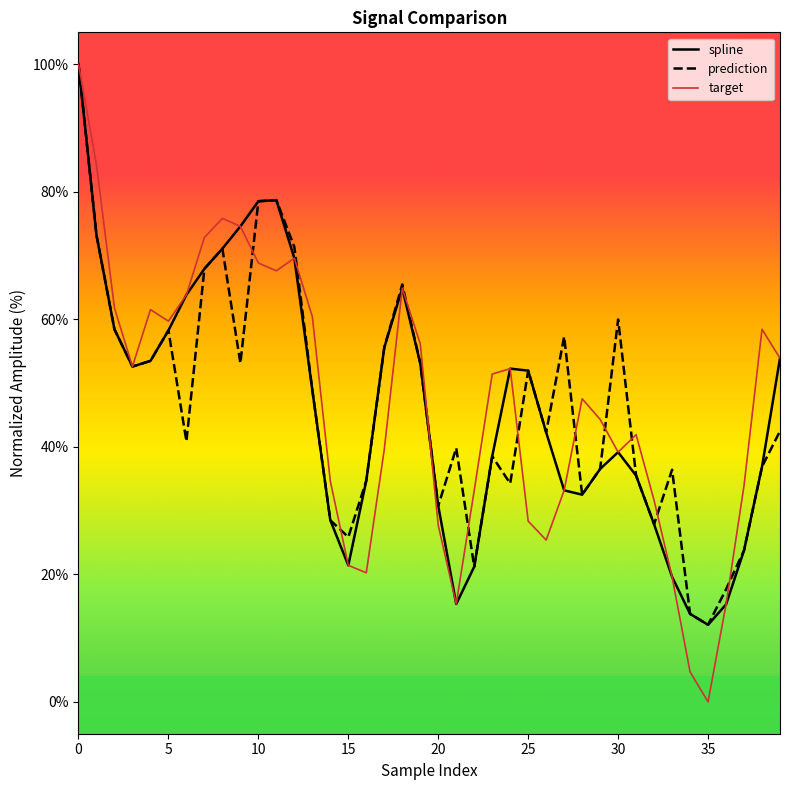

Which has a higher value, 11 or 10?

11